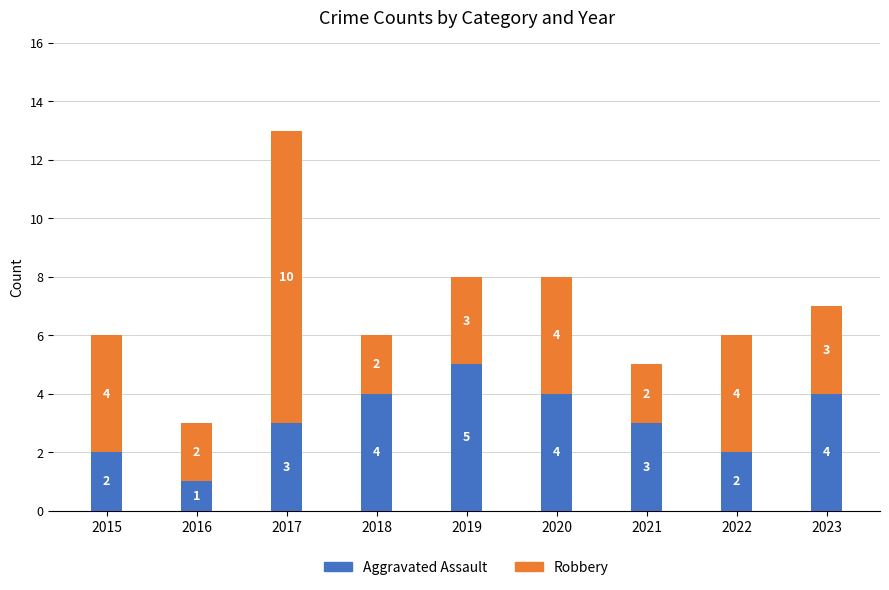

Reading left to right, transcribe the values for Aggravated Assault.

2015=2	2016=1	2017=3	2018=4	2019=5	2020=4	2021=3	2022=2	2023=4